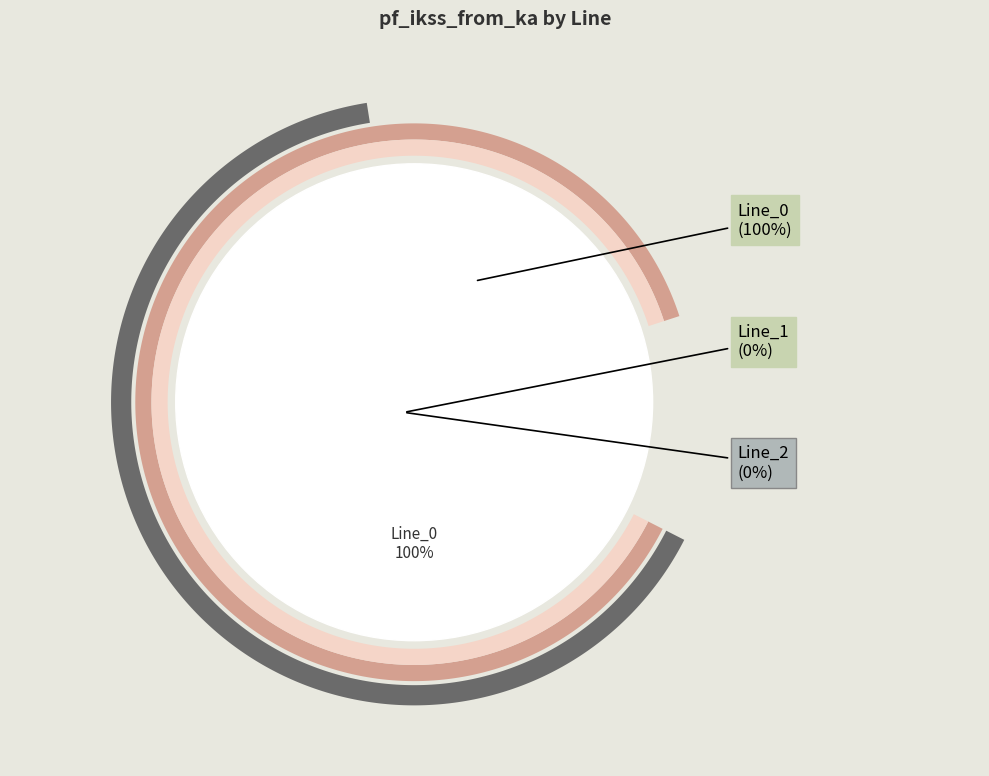

What is the largest slice in the pie chart?

Line_0